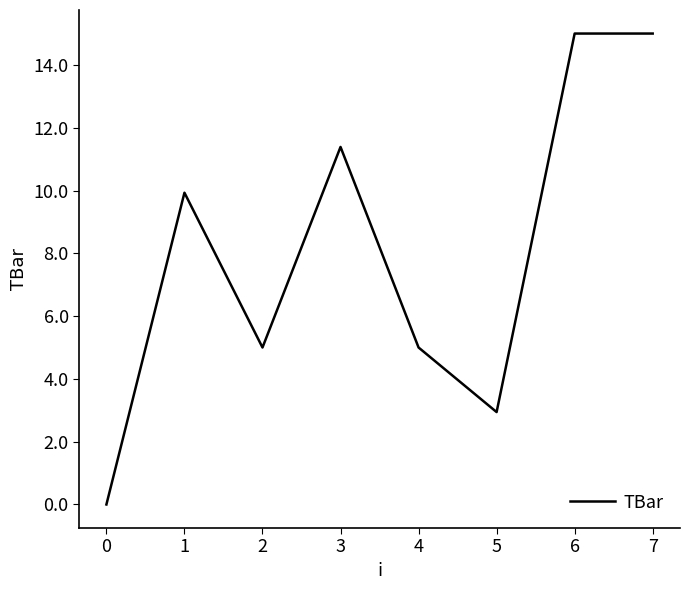

How many series are shown in this chart?

1